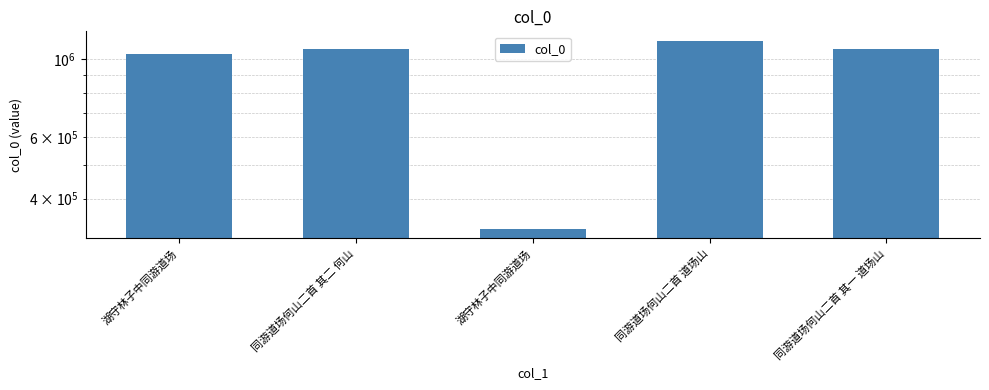

Approximately how many times larger is the value at 湖守林子中同游道场 compared to 同游道场何山二首 其二 何山?

0.3